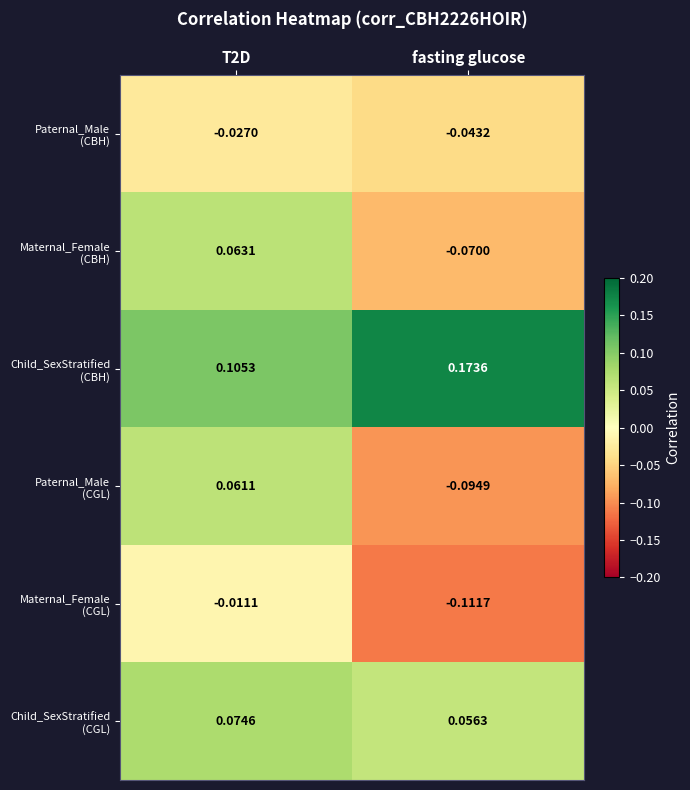

Which label corresponds to the largest value in the chart?

fasting glucose